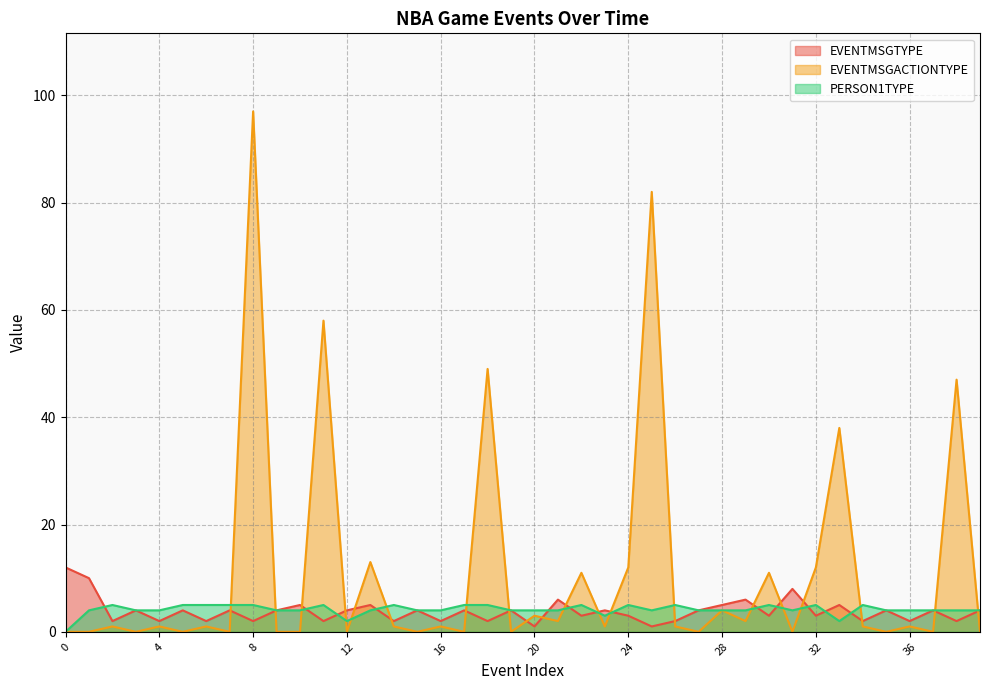

Is the value of PERSON1TYPE at 26 greater than the value of EVENTMSGTYPE at 35?

Yes